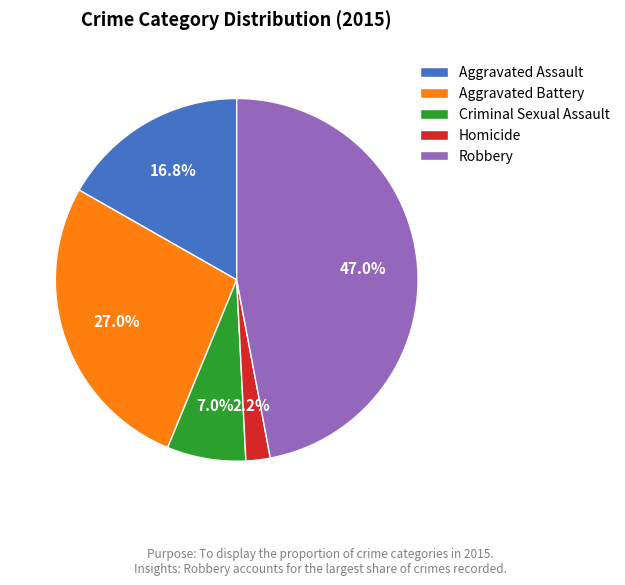

What is the largest slice in the pie chart?

Robbery